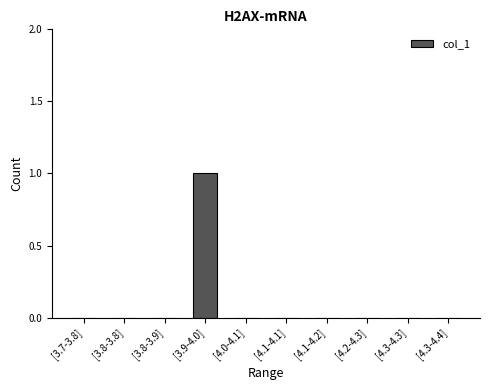

Which category has the highest value across all series?

[3.9-4.0]